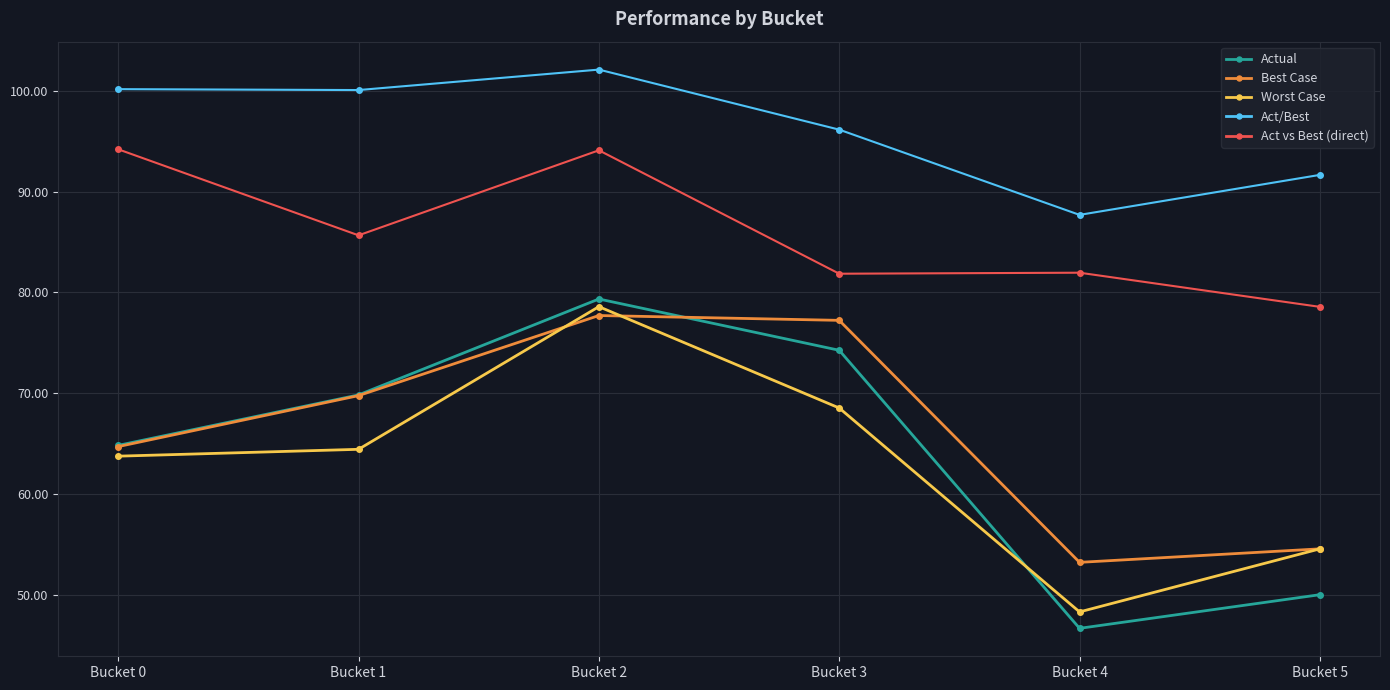

Which series has the widest spread of values?

Actual